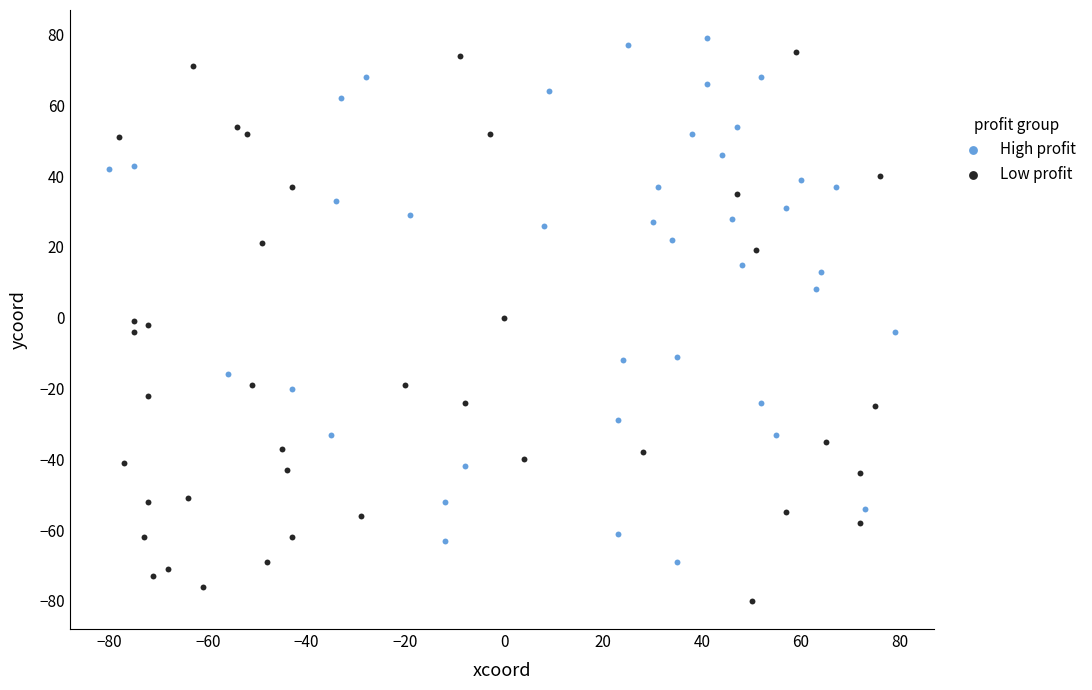

Which series reaches the maximum Y coordinate?

High profit